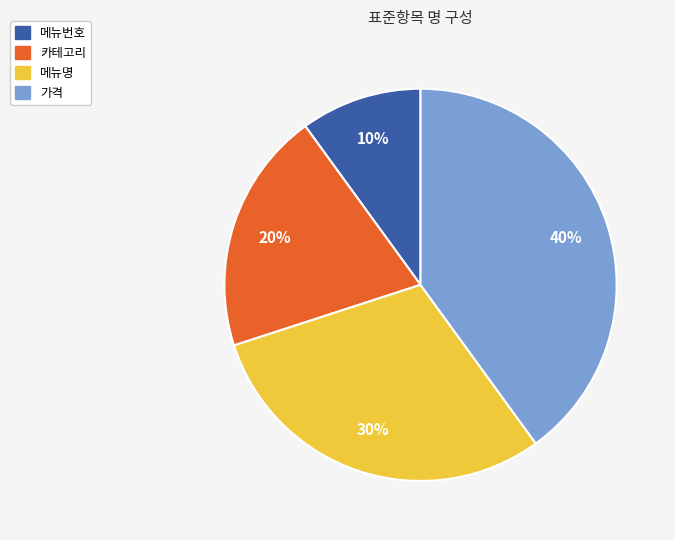

Rank the categories by value from highest to lowest.

가격, 메뉴명, 카테고리, 메뉴번호